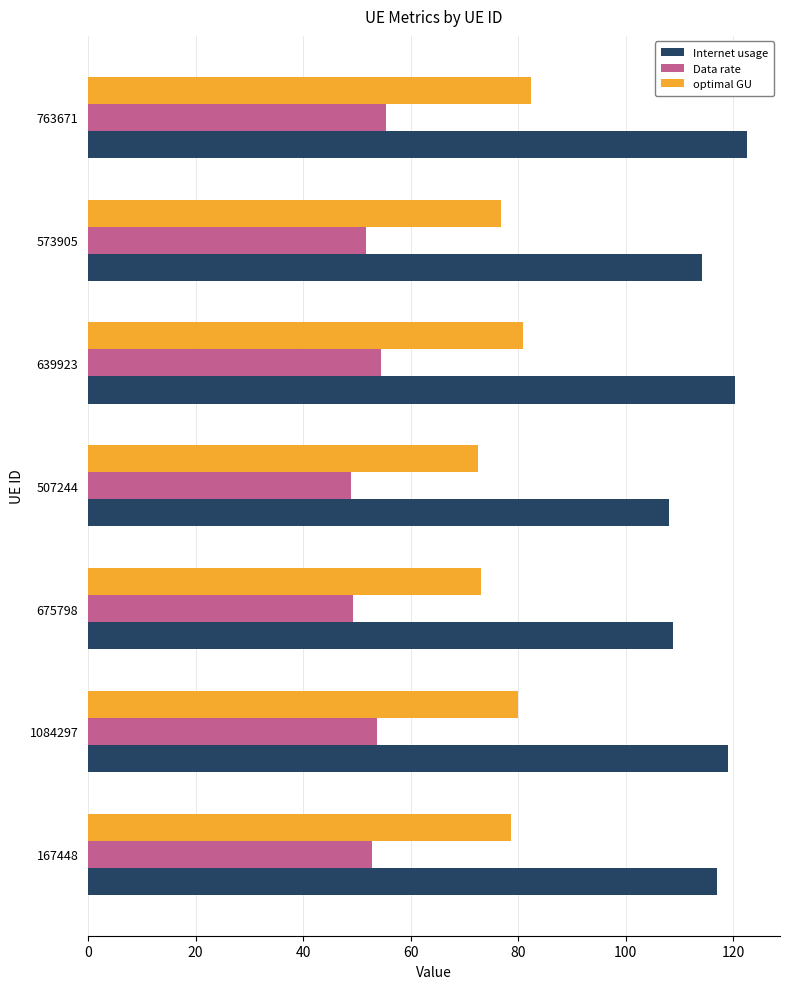

Is it true that optimal GU equals 52.1 at 167448?

False